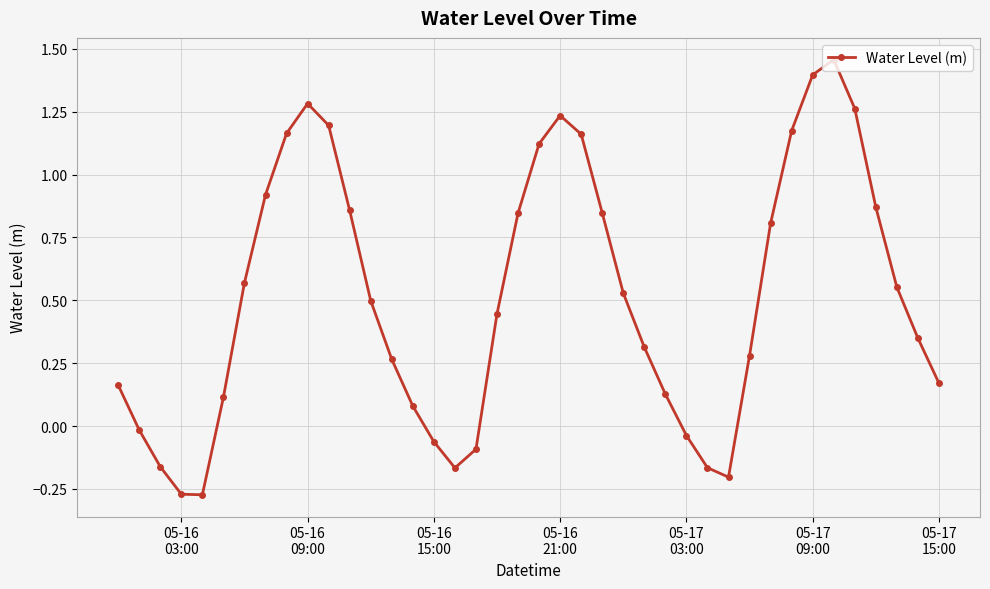

How many points are higher than both their immediate neighbors (excluding endpoints)?

3